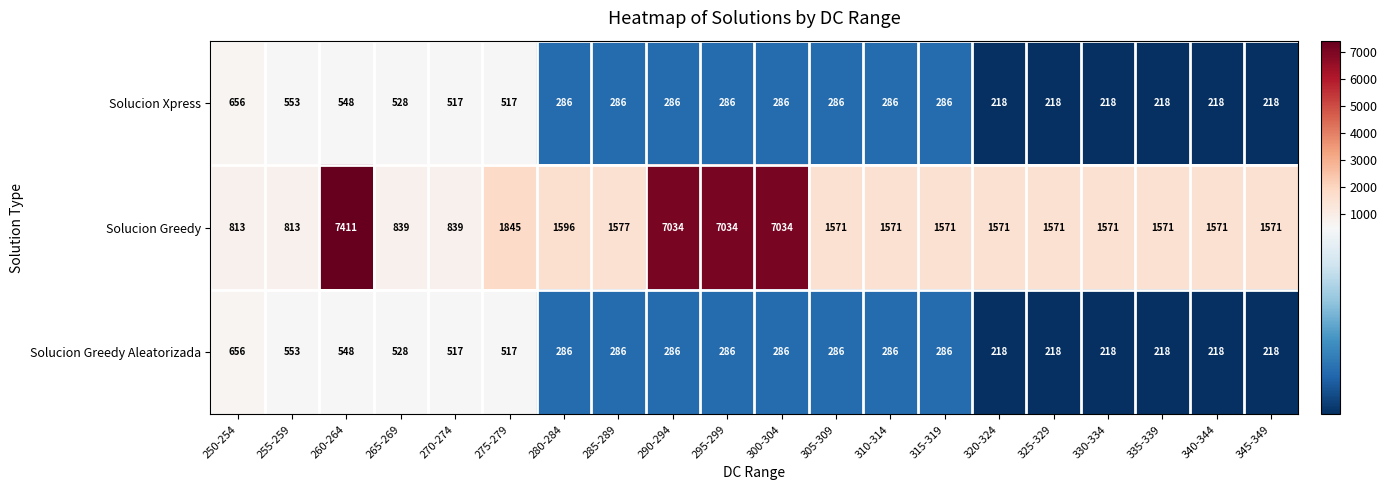

The value of Solucion Greedy at 270-274 is 1302. True or false?

False